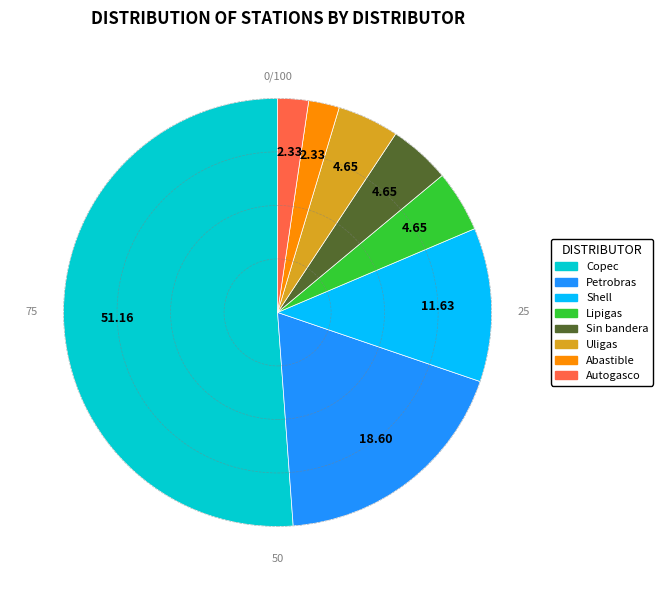

Is it true that Shell is 6% of the pie?

False